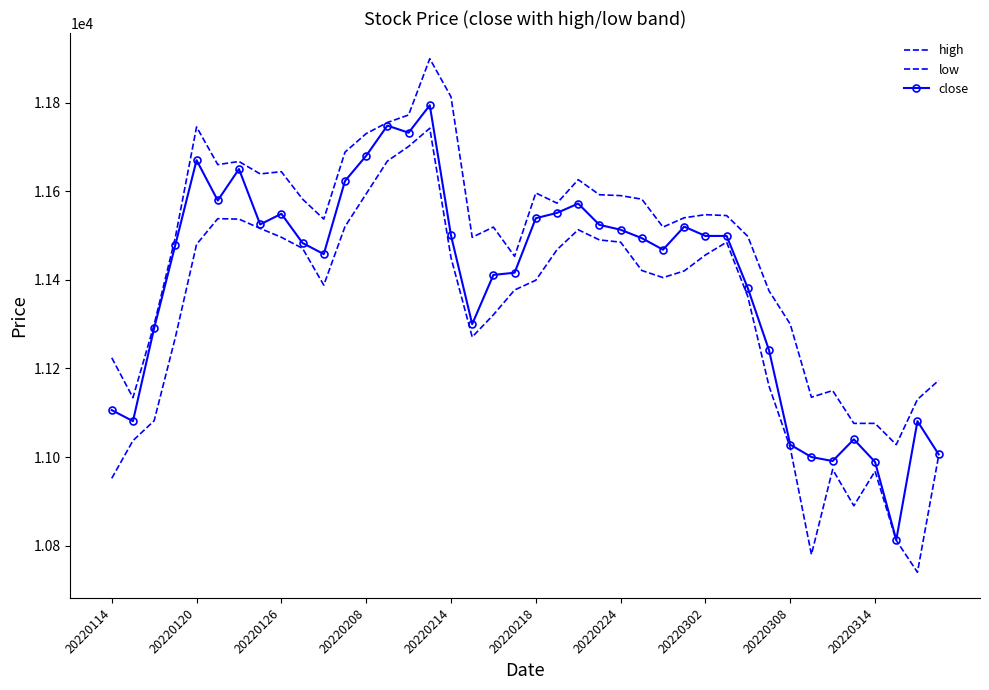

What is the minimum value for close?

10813